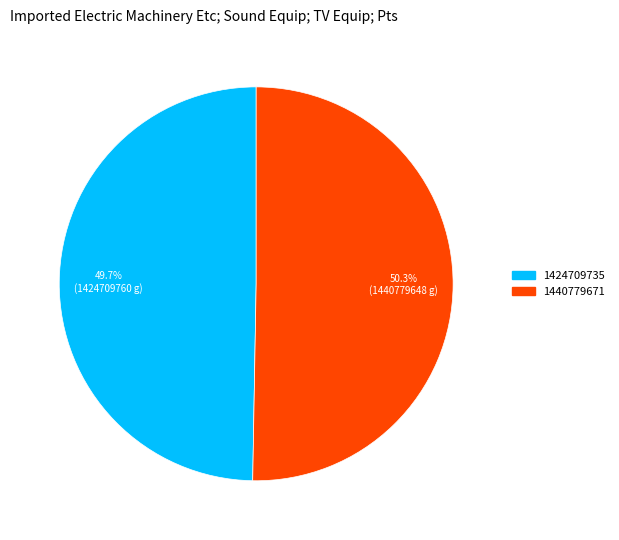

True or false: 1424709735 accounts for 61% of the total.

False